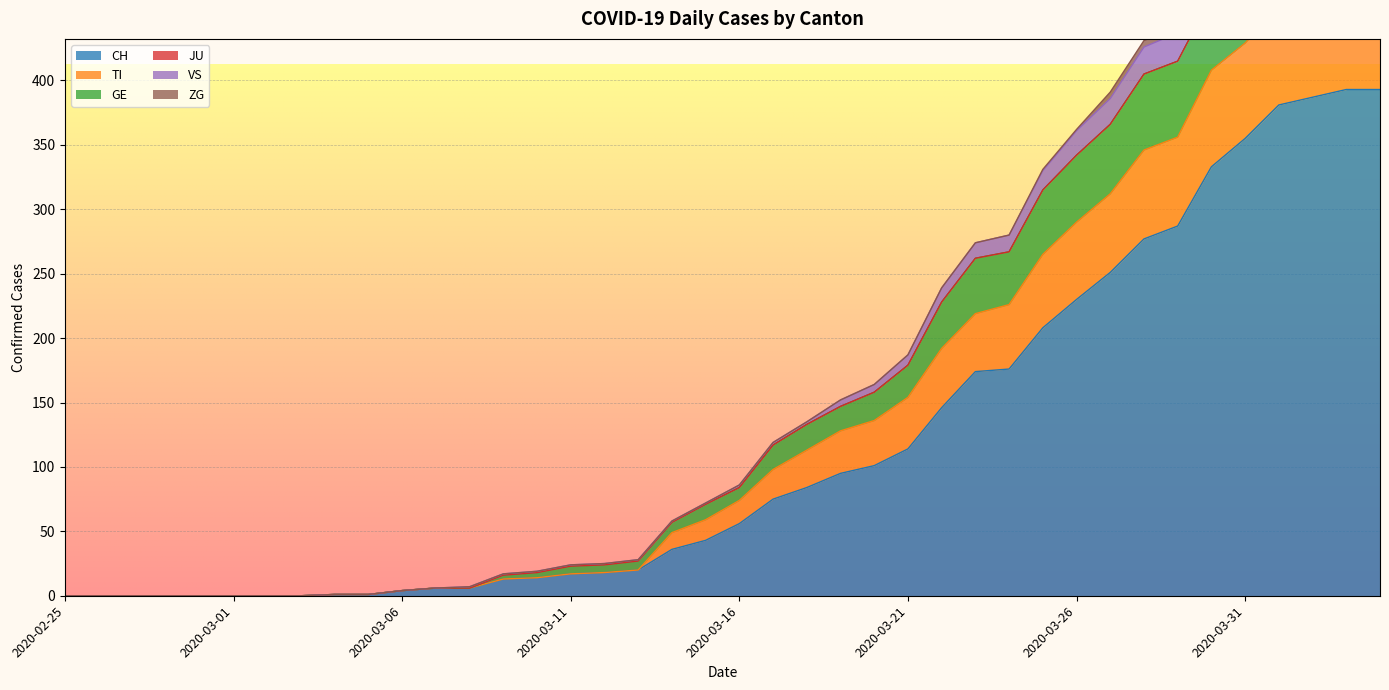

Rank the categories by CH value from lowest to highest.

2020-02-25, 2020-02-26, 2020-02-27, 2020-02-28, 2020-02-29, 2020-03-01, 2020-03-02, 2020-03-03, 2020-03-04, 2020-03-05, 2020-03-06, 2020-03-07, 2020-03-08, 2020-03-09, 2020-03-10, 2020-03-11, 2020-03-12, 2020-03-13, 2020-03-14, 2020-03-15, 2020-03-16, 2020-03-17, 2020-03-18, 2020-03-19, 2020-03-20, 2020-03-21, 2020-03-22, 2020-03-23, 2020-03-24, 2020-03-25, 2020-03-26, 2020-03-27, 2020-03-28, 2020-03-29, 2020-03-30, 2020-03-31, 2020-04-01, 2020-04-02, 2020-04-03, 2020-04-04